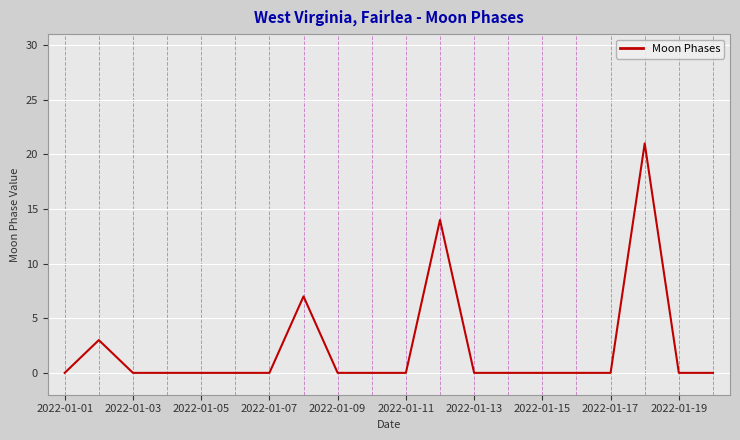

What is the difference between the maximum and minimum values?

21